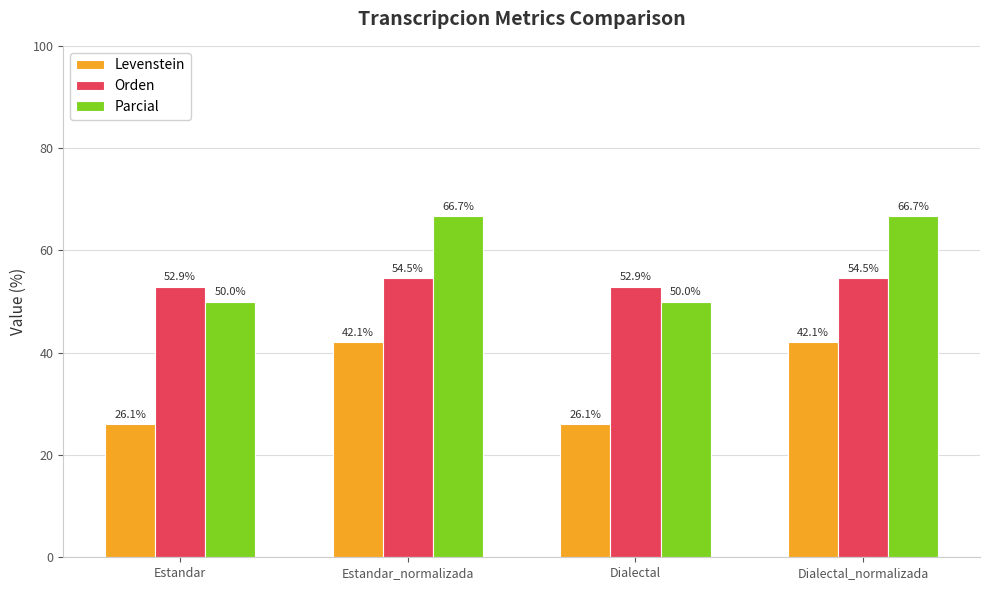

Reading left to right, extract all data points from this chart.

Levenstein: Estandar=26.1	Estandar_normalizada=42.1	Dialectal=26.1	Dialectal_normalizada=42.1
Orden: Estandar=52.9	Estandar_normalizada=54.5	Dialectal=52.9	Dialectal_normalizada=54.5
Parcial: Estandar=50.0	Estandar_normalizada=66.7	Dialectal=50.0	Dialectal_normalizada=66.7